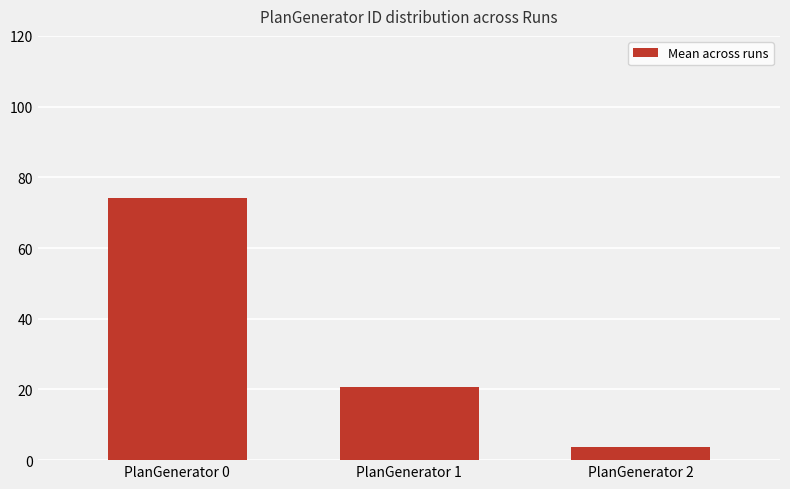

What is the change in value from PlanGenerator 1 to PlanGenerator 2?

-17.0